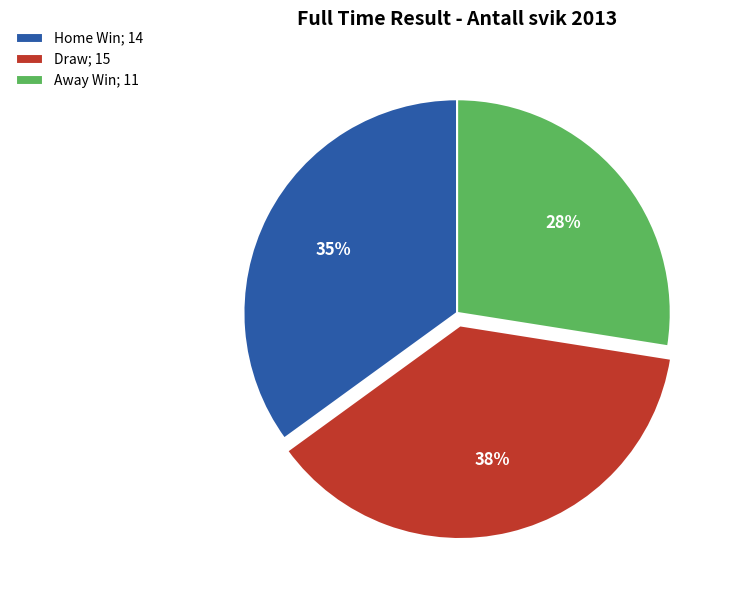

Is Home Win; 14 the majority of the pie?

No